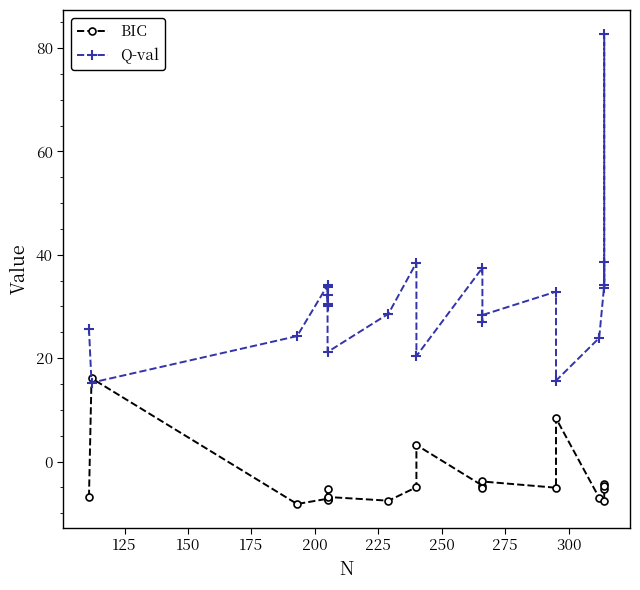

List the series in order of their overall mean, lowest first.

BIC, Q-val